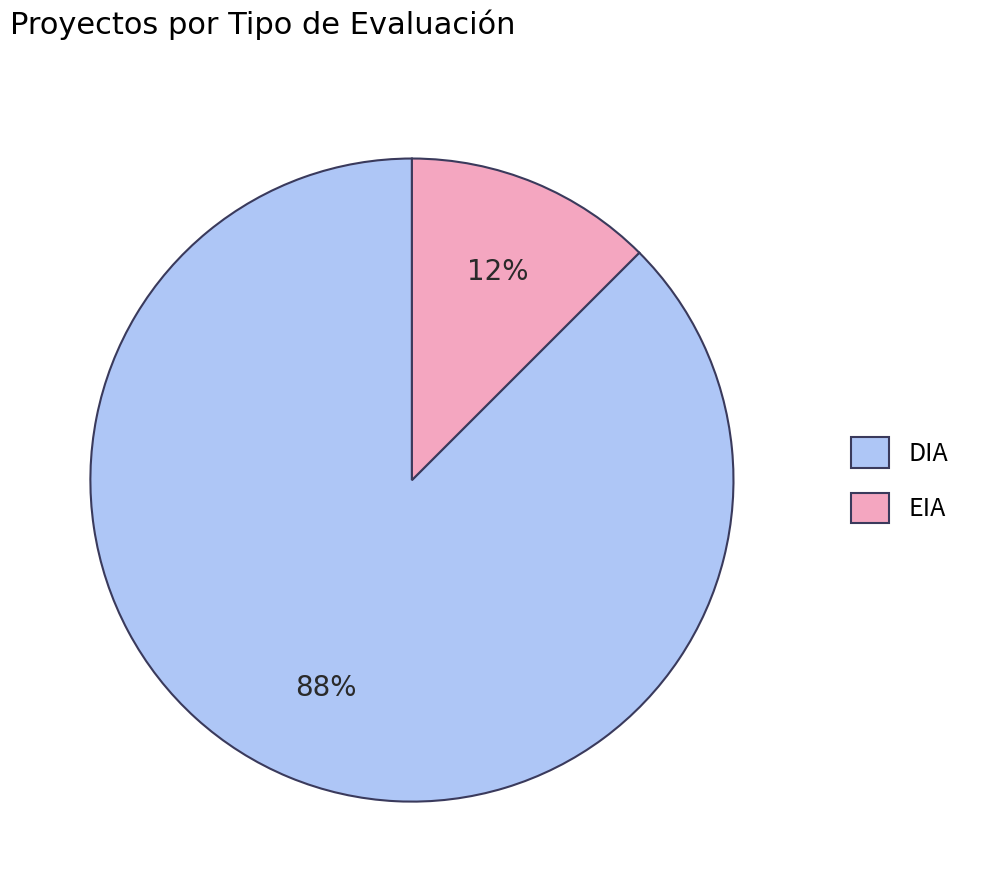

Rank the categories by value from highest to lowest.

DIA, EIA